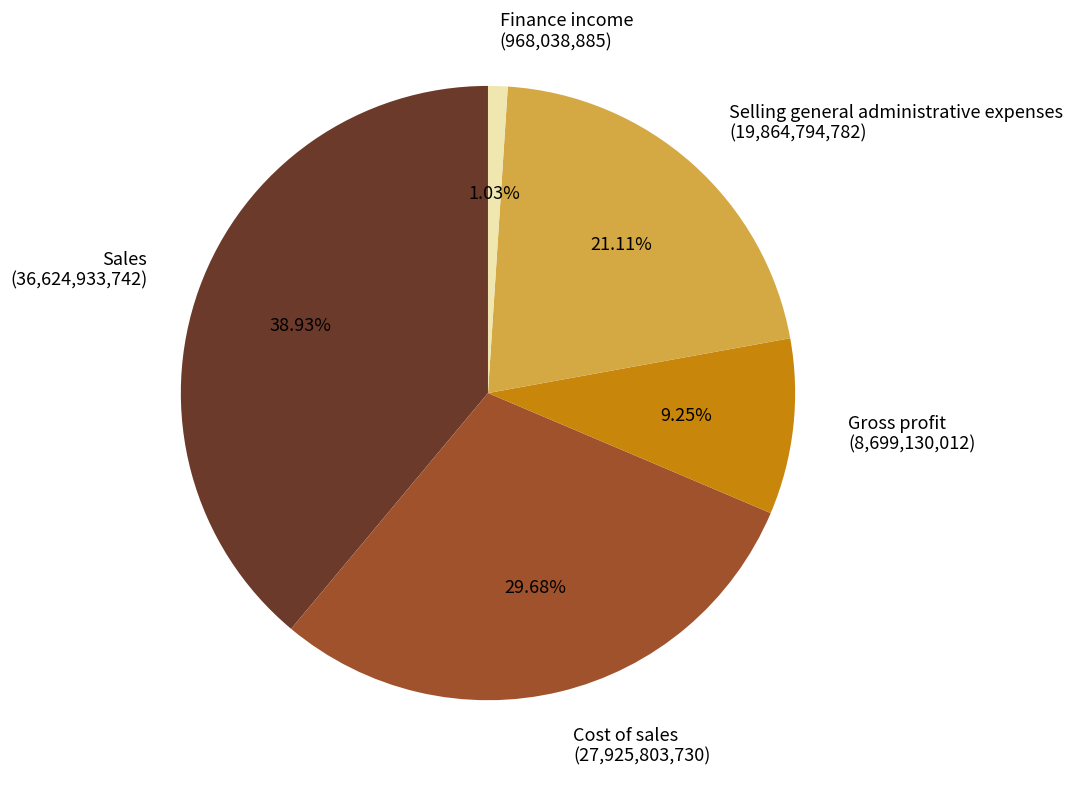

How many segments does this pie chart have?

5